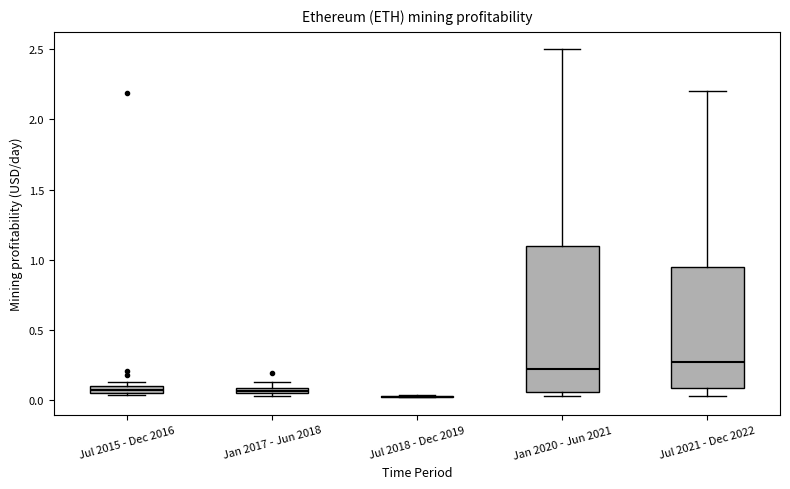

Where is the lower edge of the box for Jan 2020 - Jun 2021 on the y-axis? The values are not printed on the chart, so give them approximately, as read against the axis.

0.05